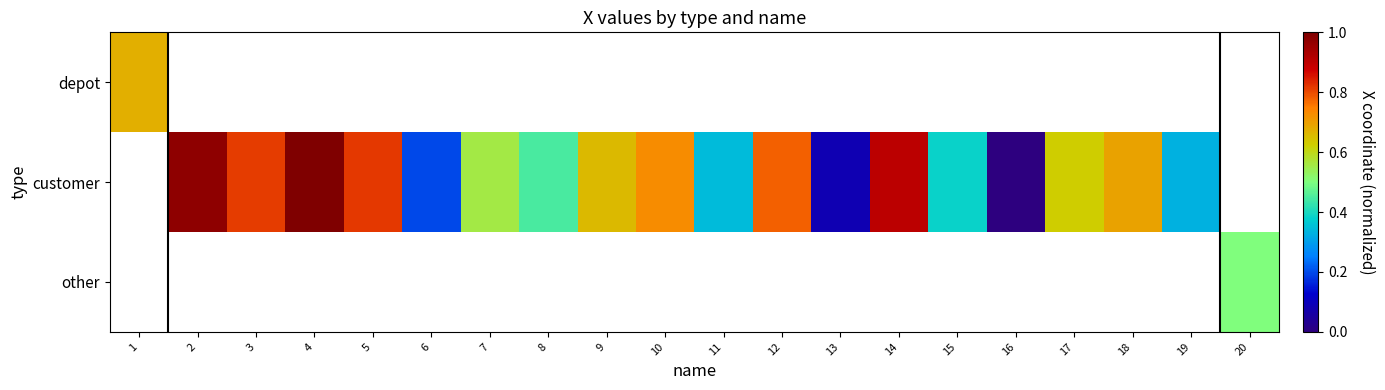

How many categories are shown in the chart?

20